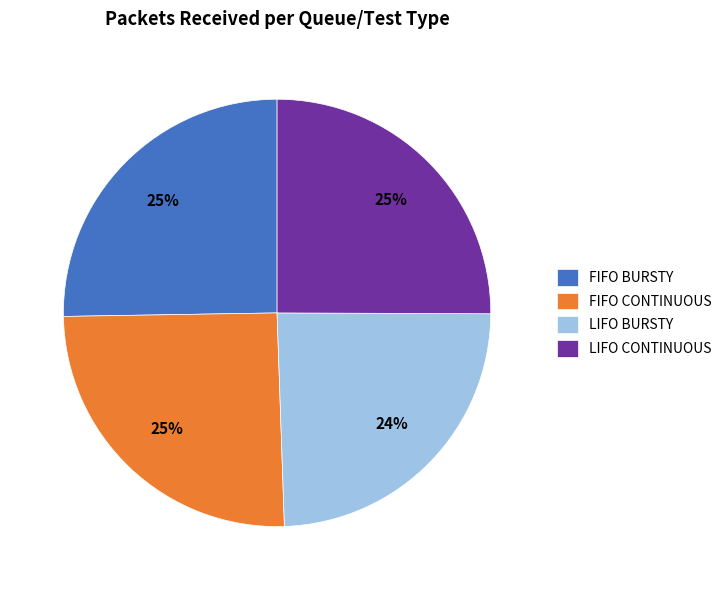

The FIFO BURSTY slice represents 25% of the pie. True or false?

True